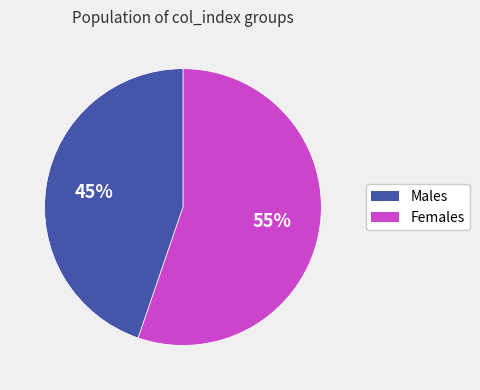

Is there a majority slice in this chart?

Yes